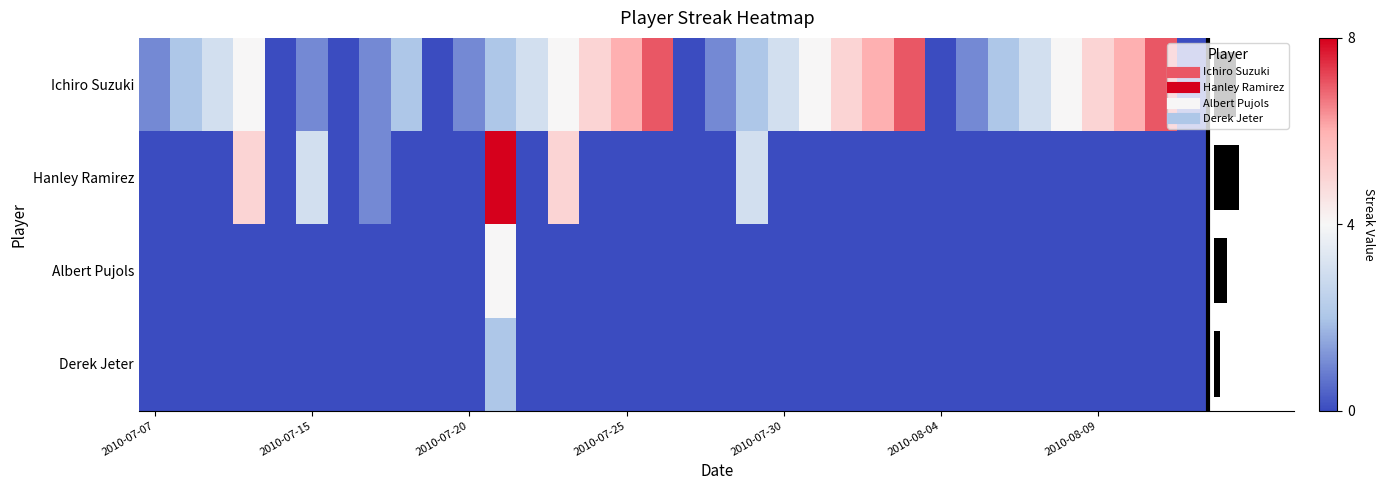

How many categories are shown in the chart?

34